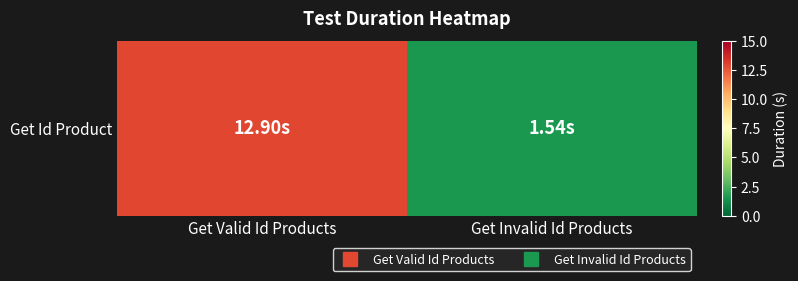

Where does the data first go above 12?

Get Valid Id Products